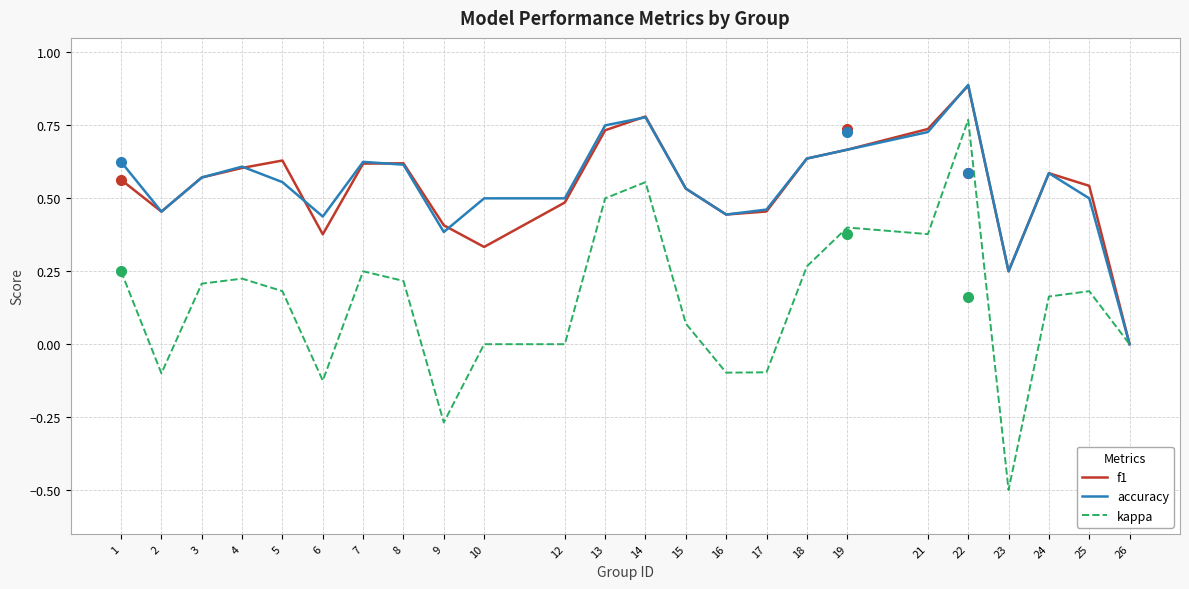

What is the total value across all series at 5?

1.4